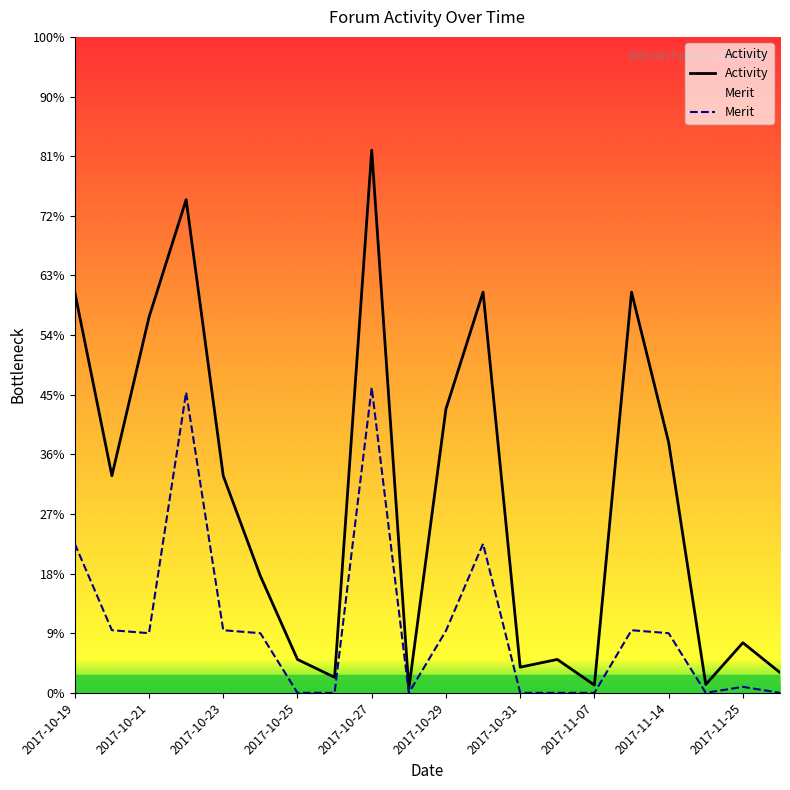

Does the chart have visible grid lines?

No